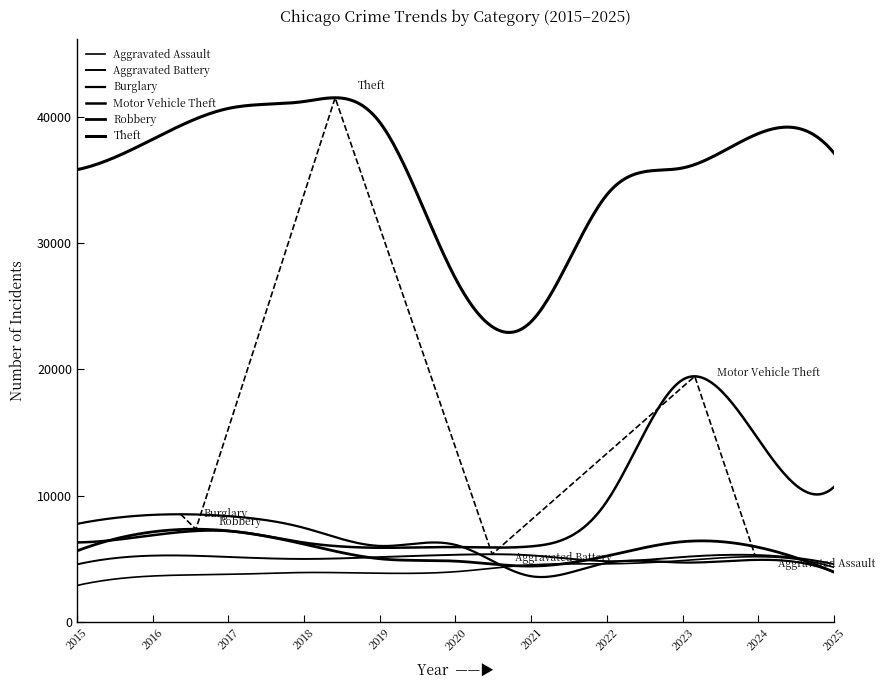

At how many categories does at least one series exceed 36574?

6